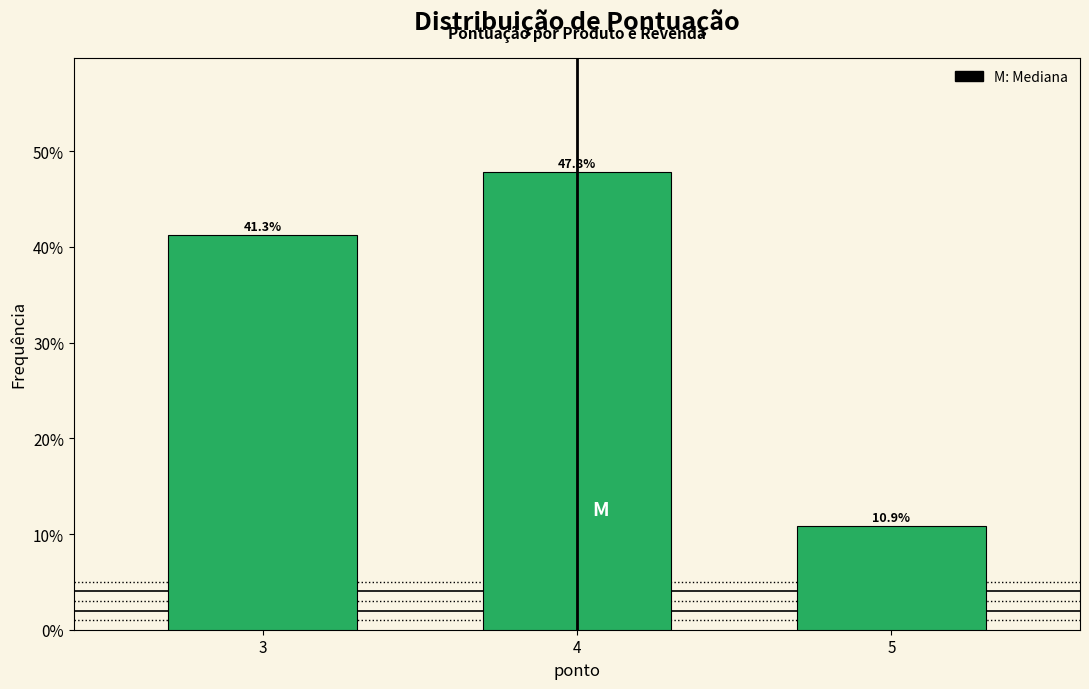

Are the bars horizontal?

No